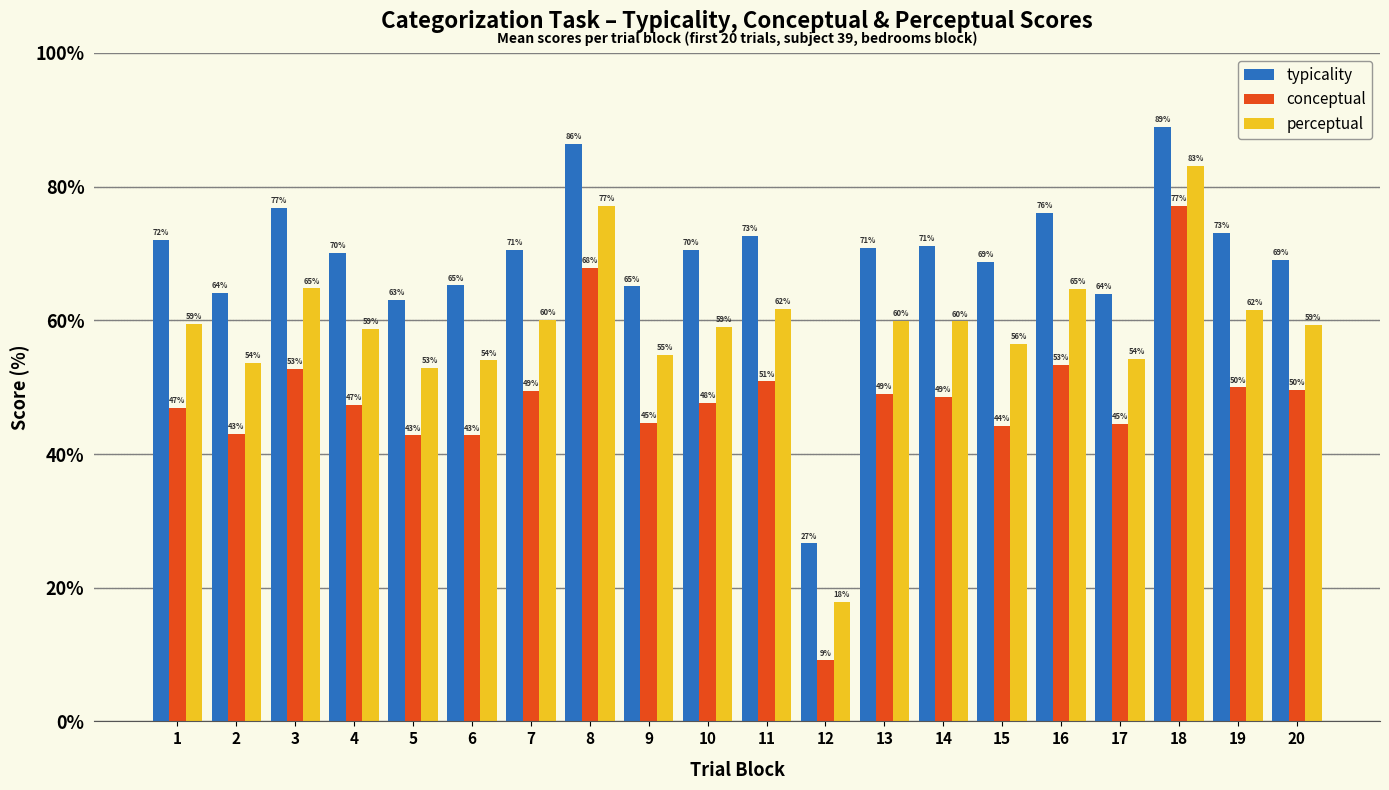

List the series in order of their overall mean, highest first.

typicality, perceptual, conceptual